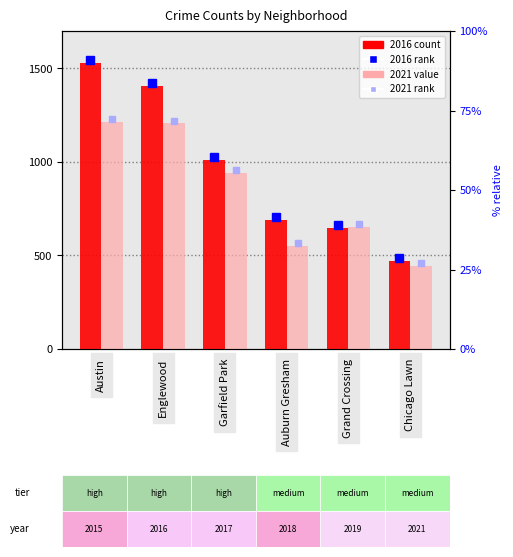

What is the difference between the maximum and minimum values in the 2016 count series?

1059